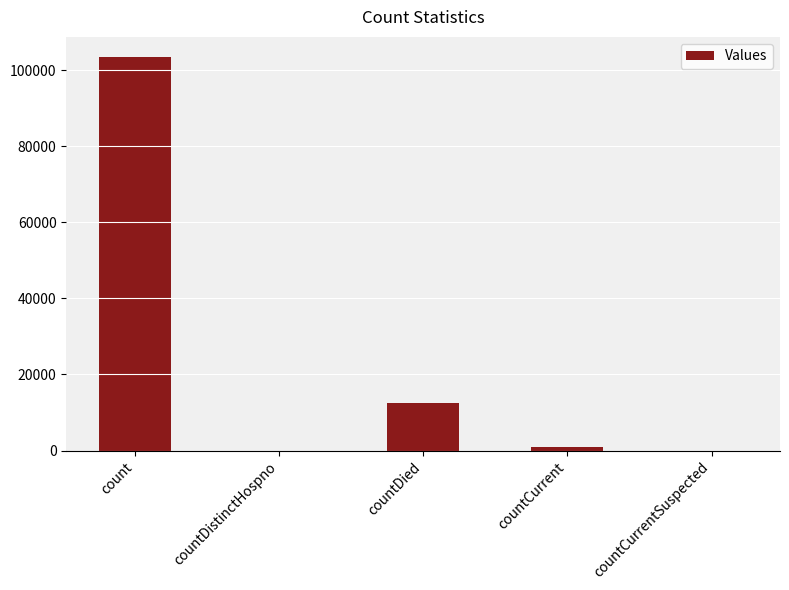

What is the difference between the values at countDied and countCurrent?

11475